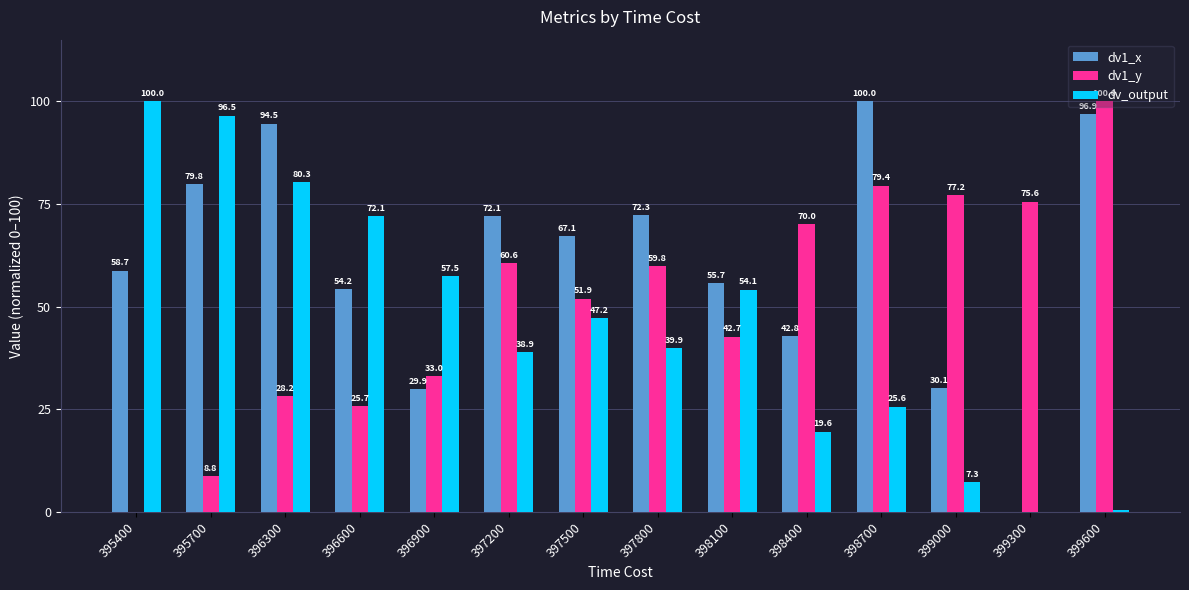

What is the total value across all series at 399600?

197.4